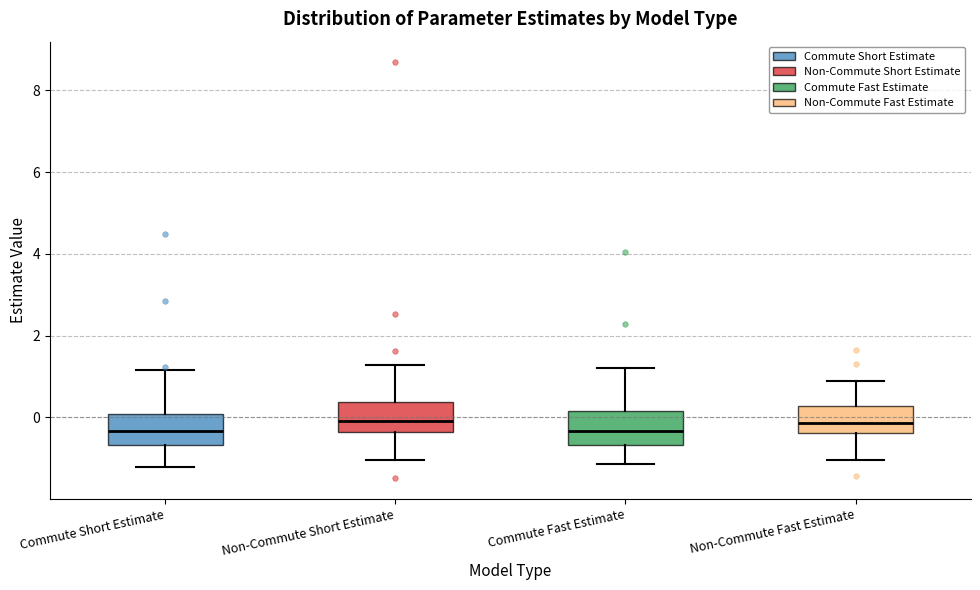

Where does the lower whisker of the box for Non-Commute Short Estimate end on the y-axis? The values are not printed on the chart, so give them approximately, as read against the axis.

-1.0